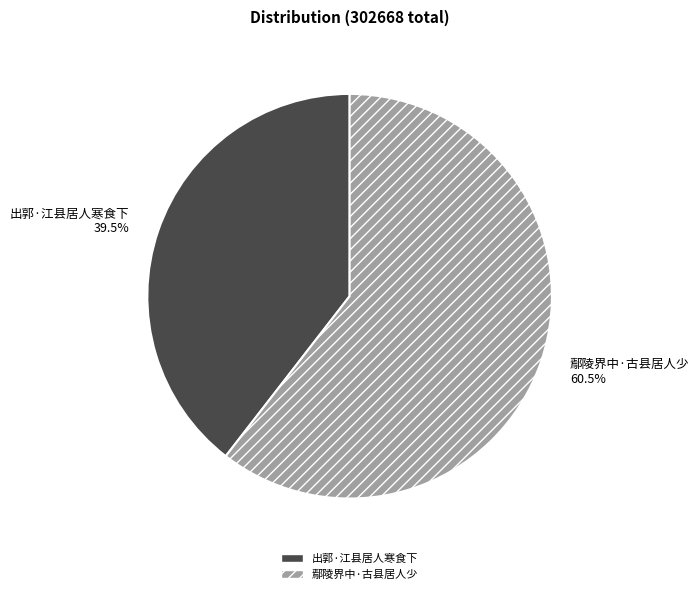

Rank the categories by value from lowest to highest.

出郭·江县居人寒食下, 鄢陵界中·古县居人少